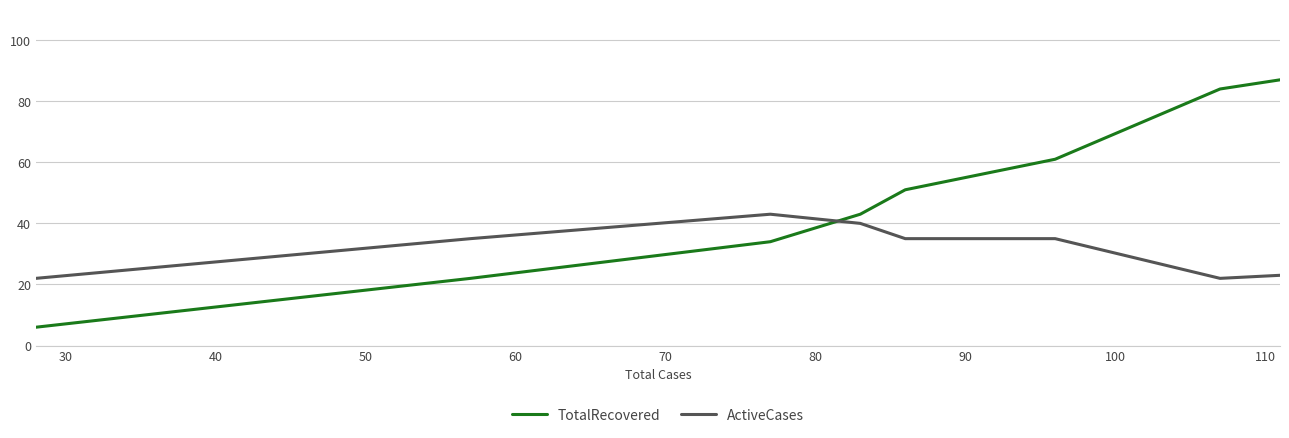

What is the lowest value of the TotalRecovered series?

6